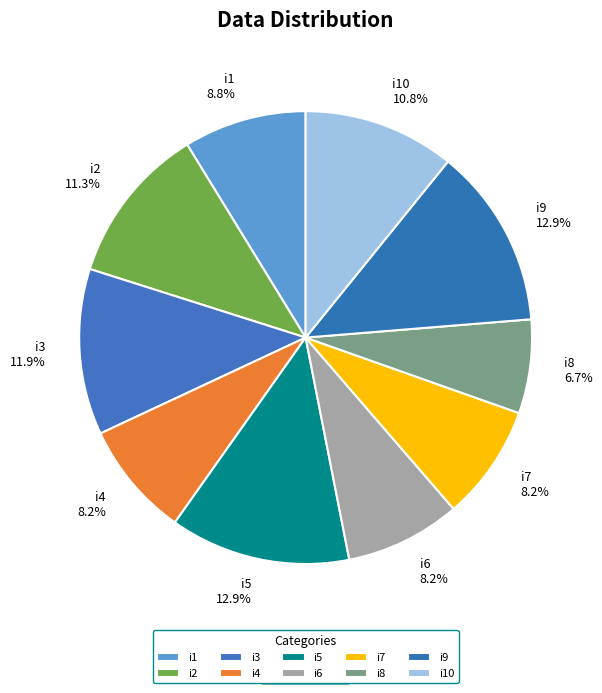

To the nearest percent, what is the average slice percentage?

10%